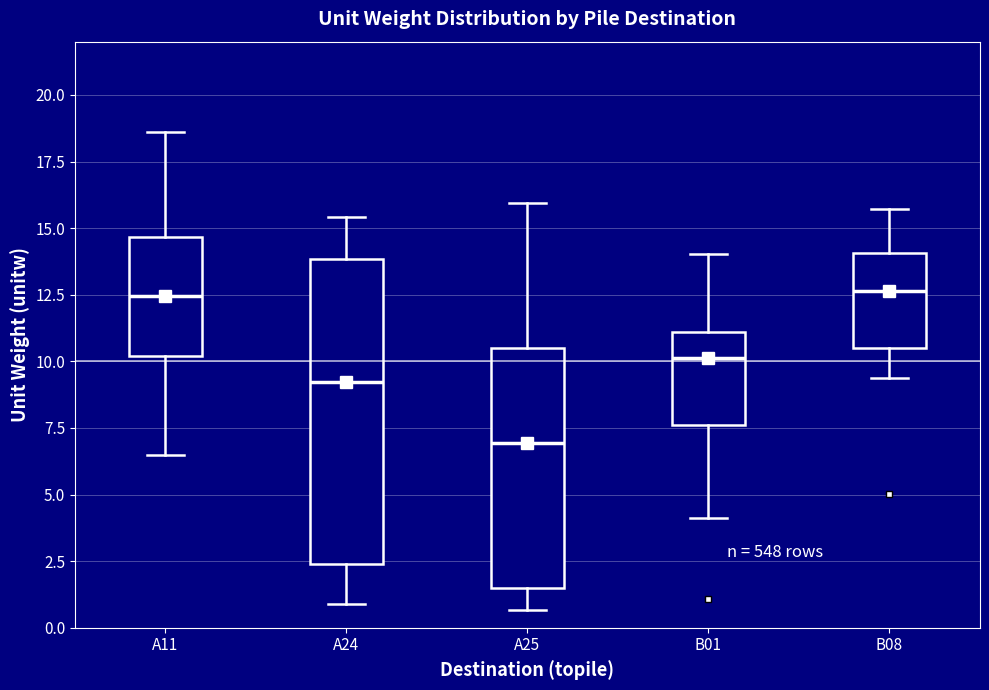

Which box is the tallest, from its lower edge to its upper edge?

A24